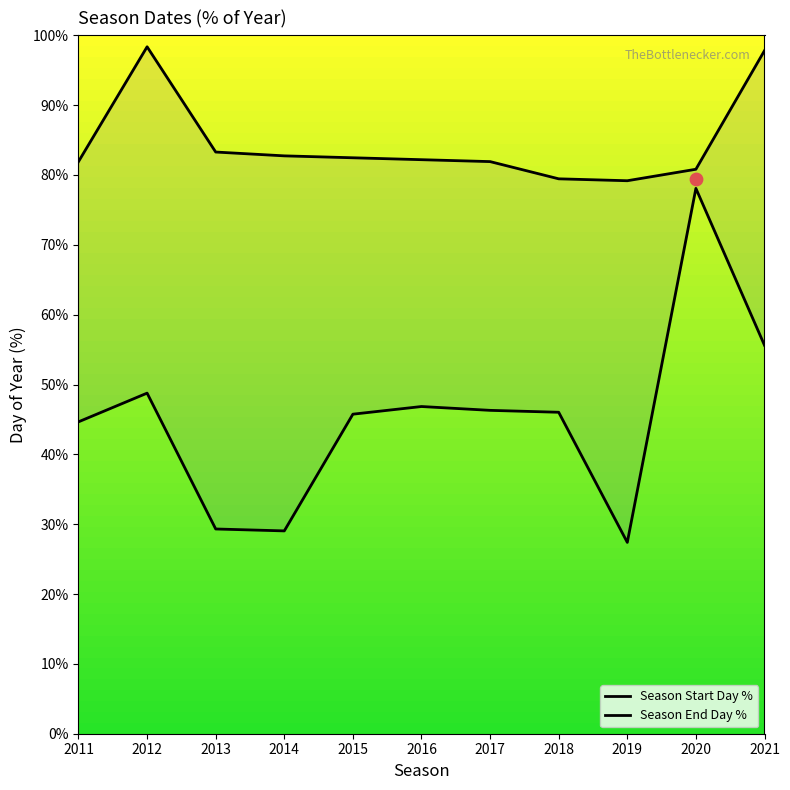

Which series contains the lowest Y value?

Season End Day %